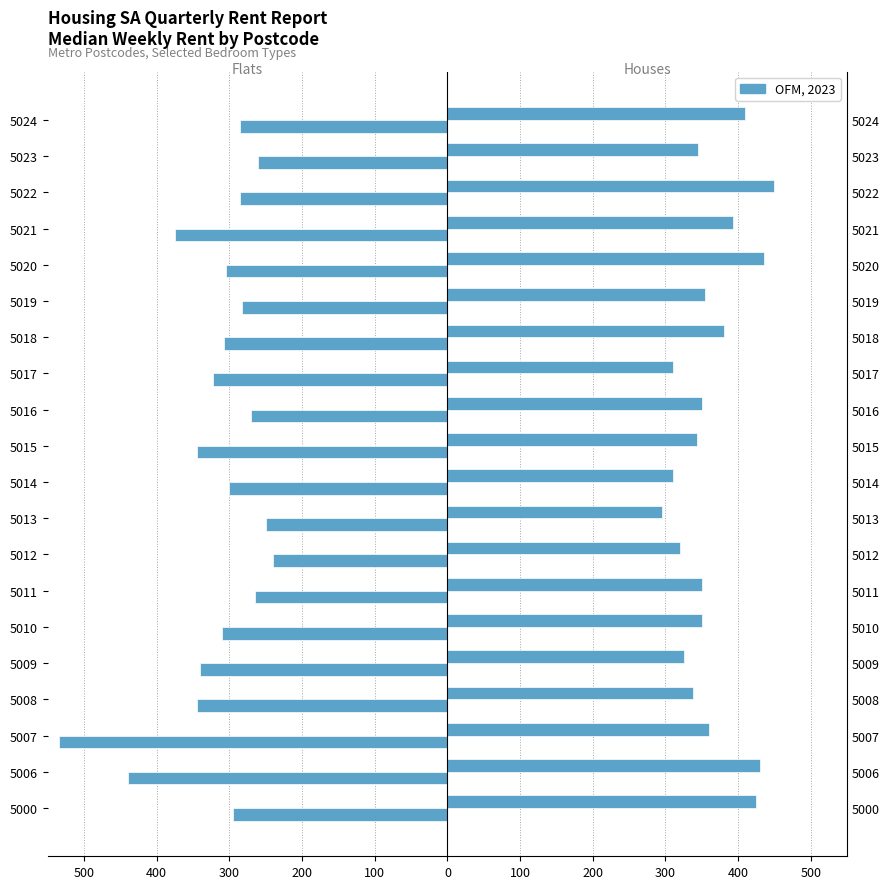

What is the difference between the maximum and minimum values in the Total Houses Median series?

155